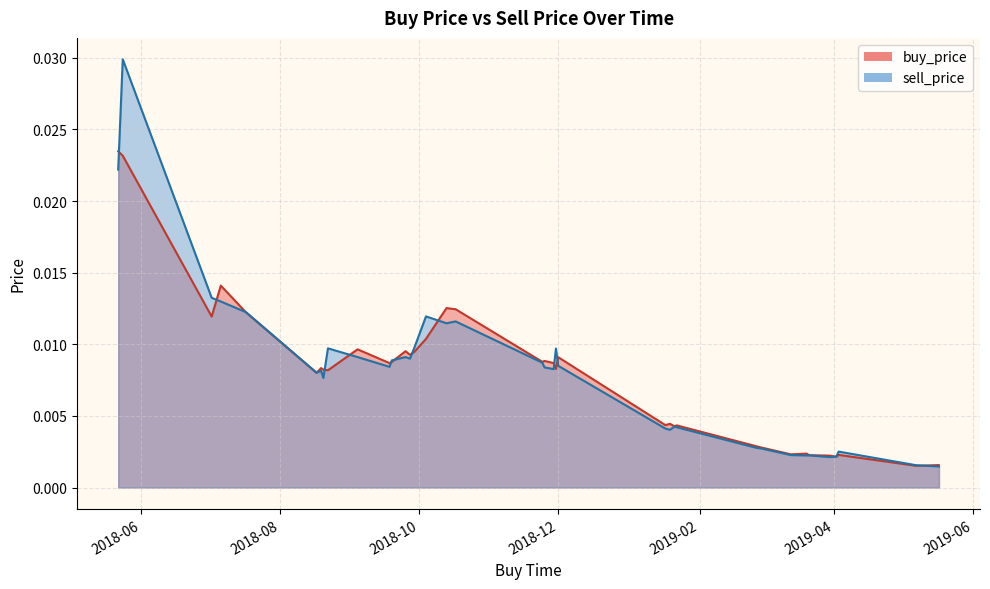

Between 2018-07-02 and 2018-11-25, which is larger?

2018-07-02